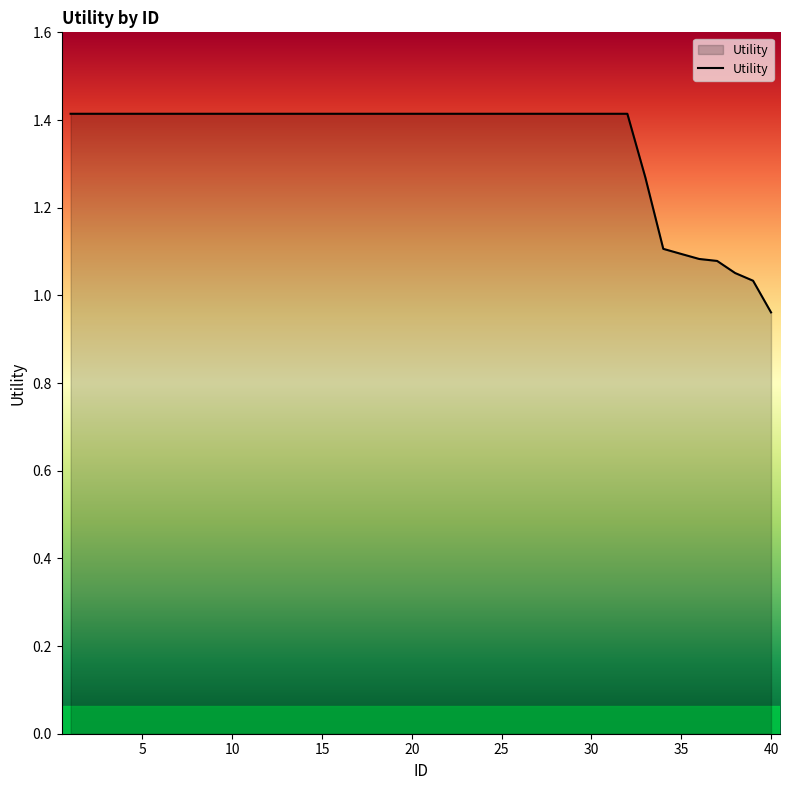

What is the difference between the maximum and minimum values?

0.5